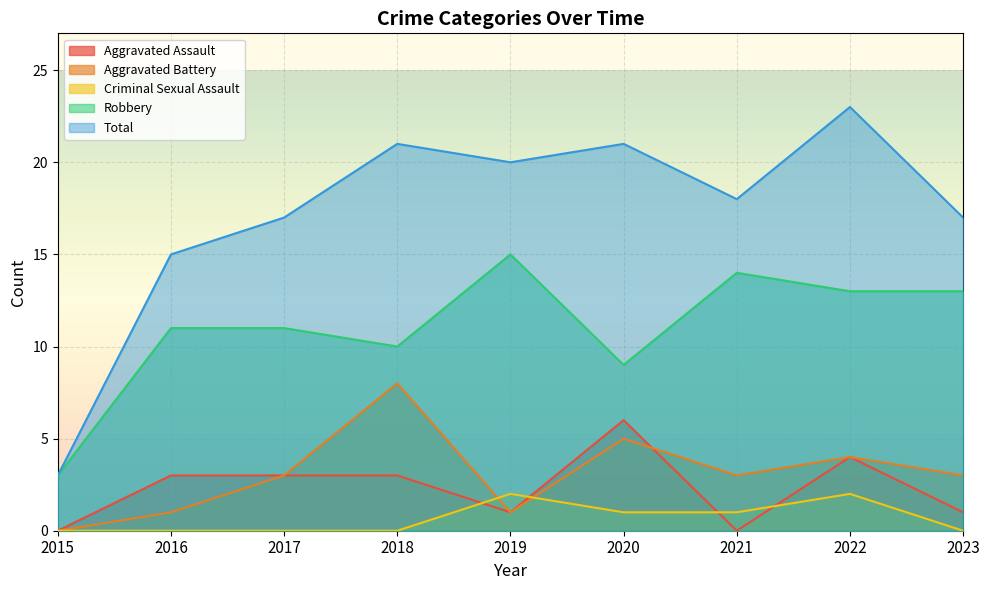

True or false: Aggravated Battery has a value of 4 at 2022.

True